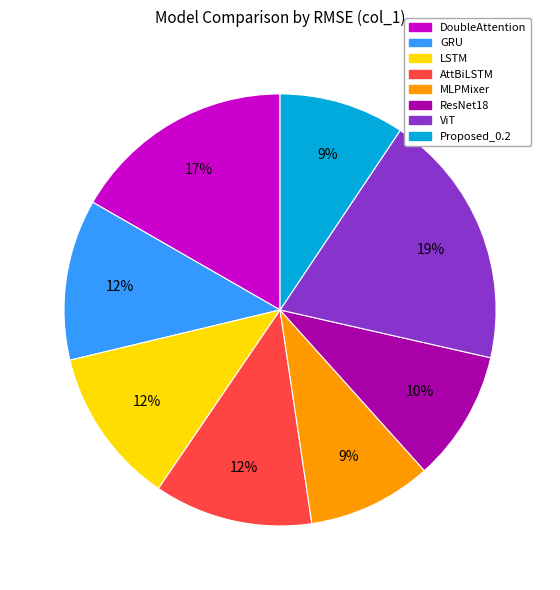

Approximately how many times larger is the value at LSTM compared to ResNet18?

1.2